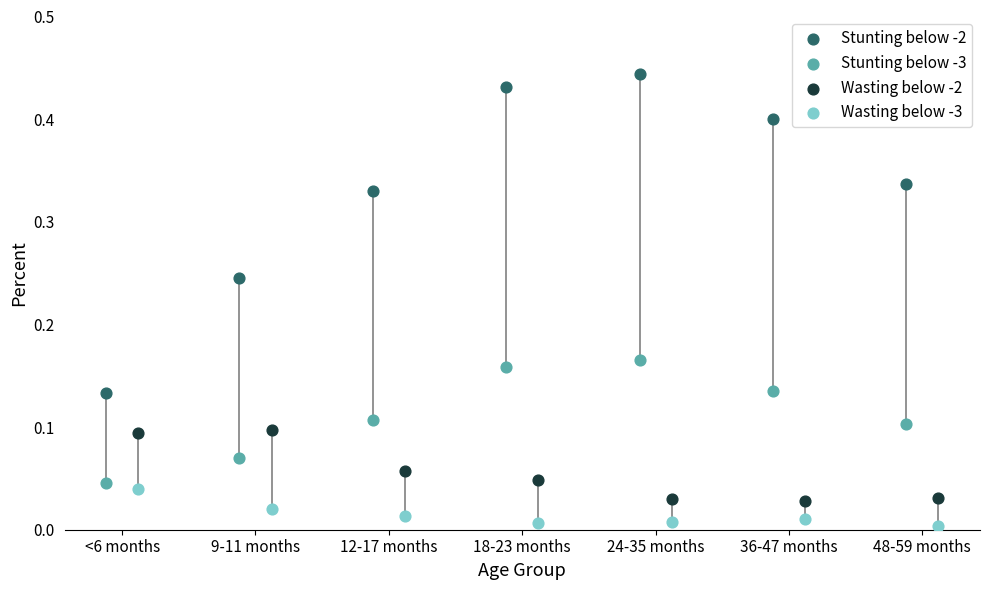

Which series has the widest spread of Y values?

Stunting below -2